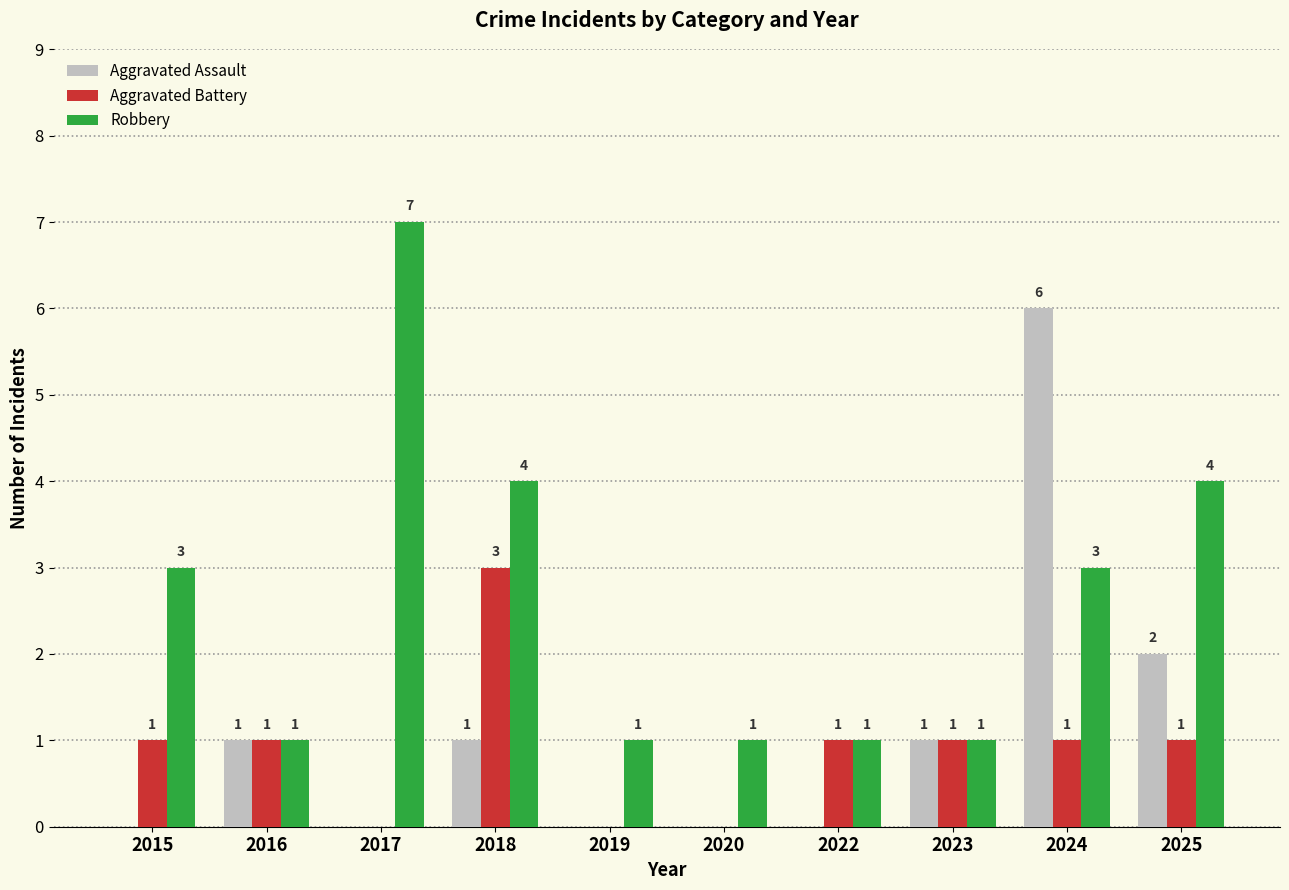

What is the total value across all series at 2024?

10